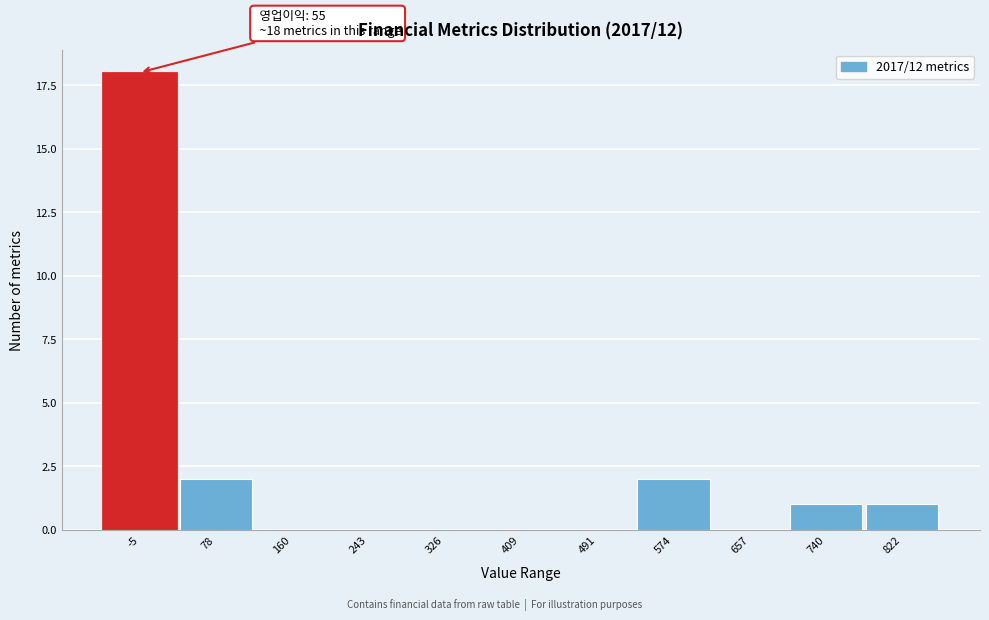

Reading right to left, extract all data points from this chart.

822=1	740=1	657=0	574=2	491=0	409=0	326=0	243=0	160=0	78=2	-5=18